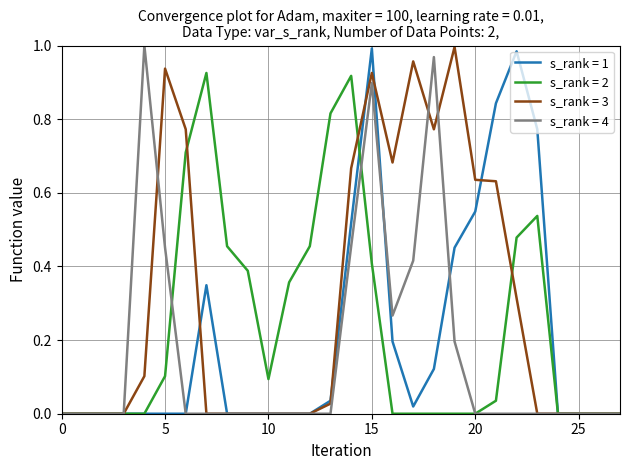

Which series has the largest total across all categories?

s_rank = 3